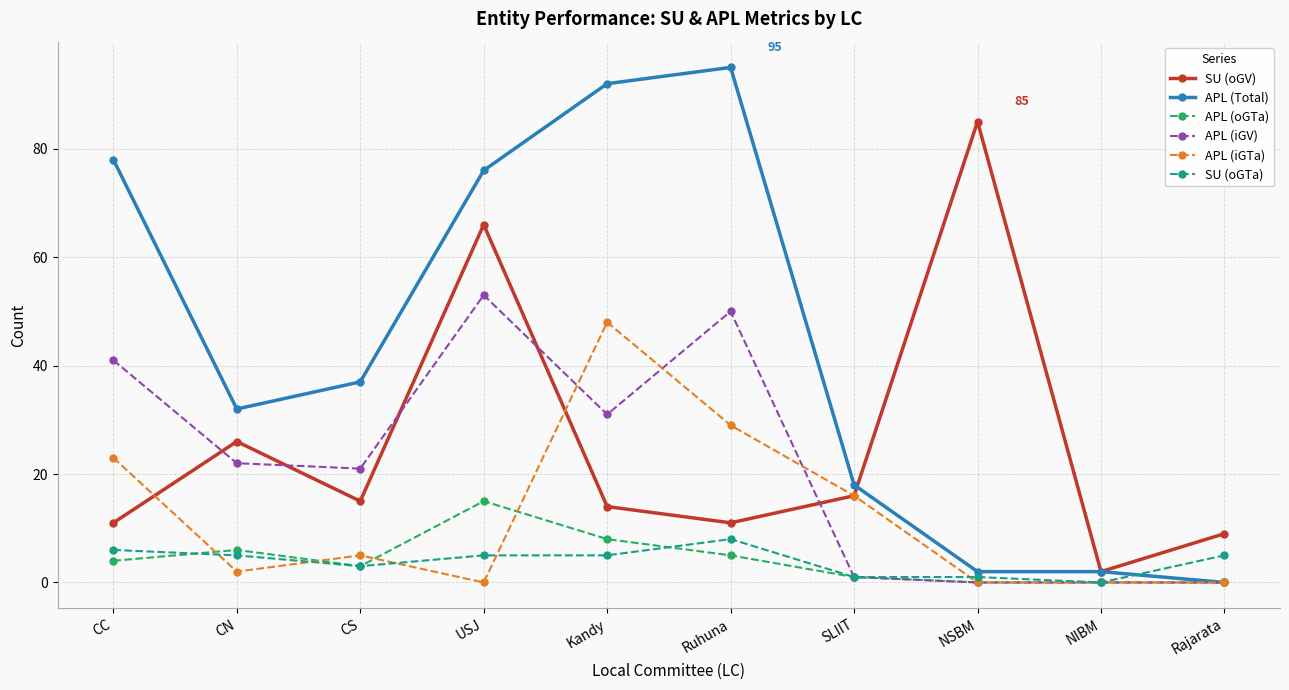

Is the value of APL (oGTa) at SLIIT greater than the value of SU (oGV) at Ruhuna?

No